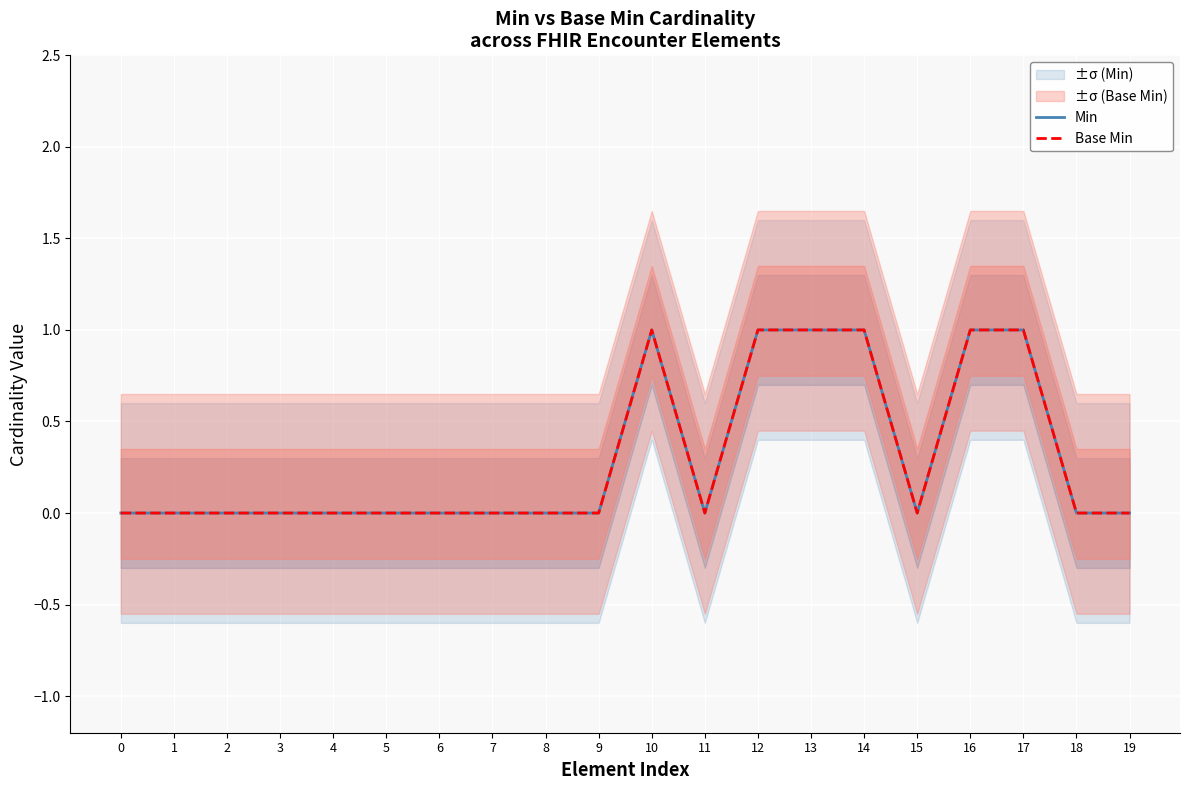

Is this an area chart (filled region under the line)?

No